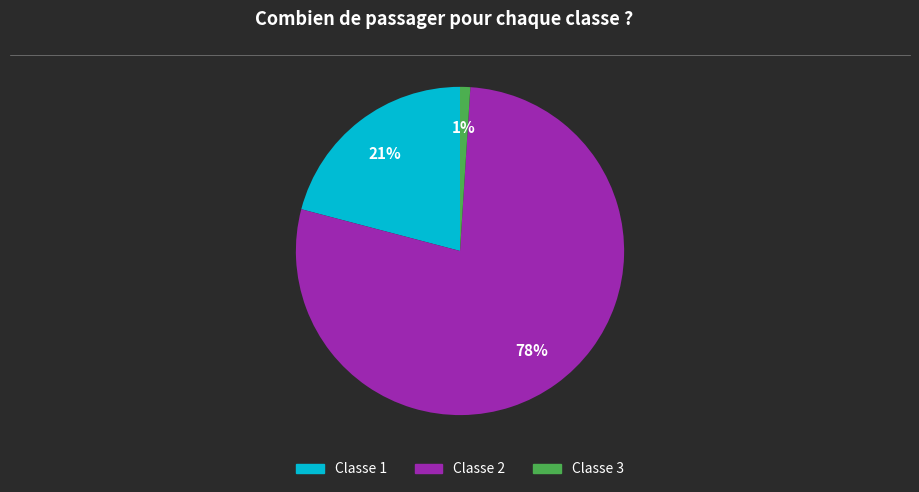

Is there any slice that represents more than half of the pie?

Yes